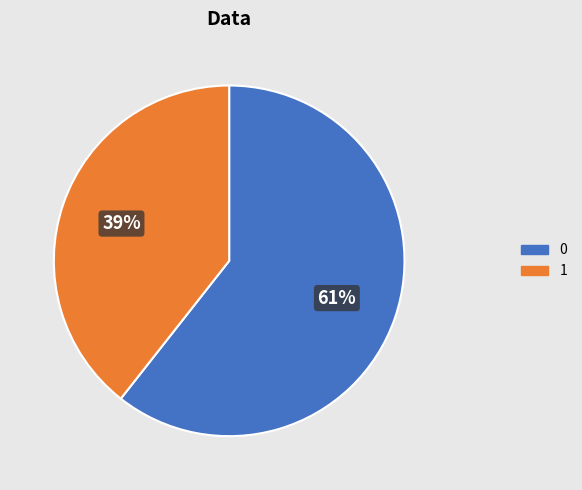

Is it true that 1 is 26% of the pie?

False